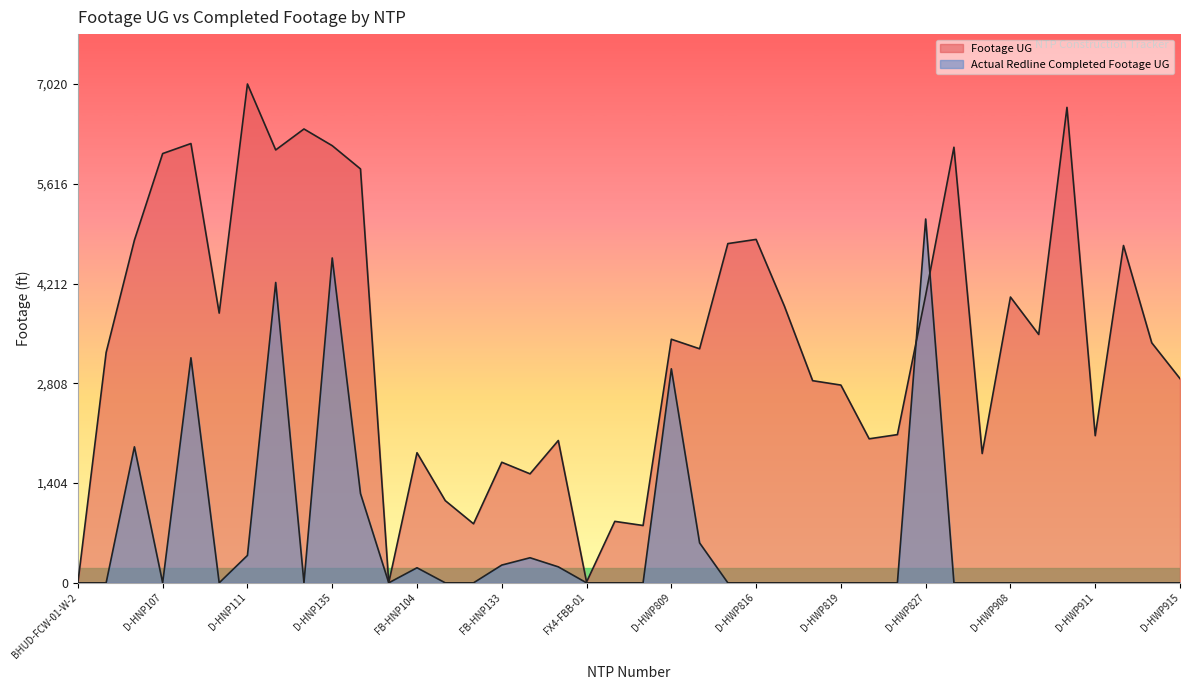

What are all the series names shown in the legend?

Footage UG, Actual Redline Completed Footage UG